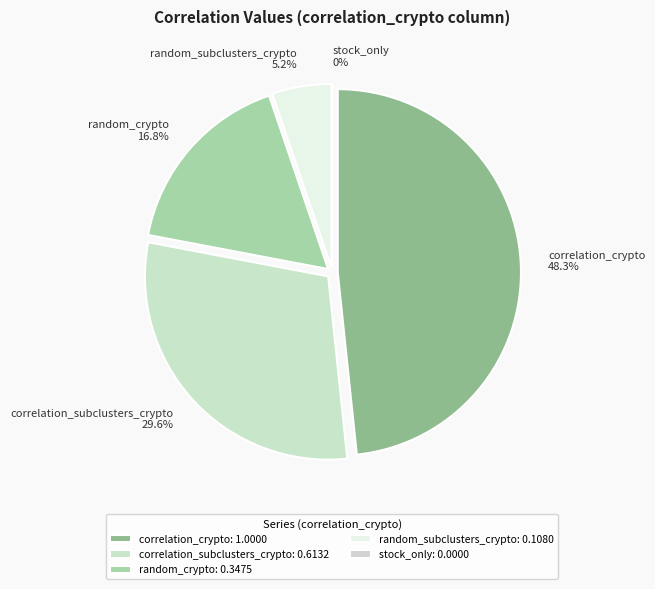

Does any single category account for the majority?

No